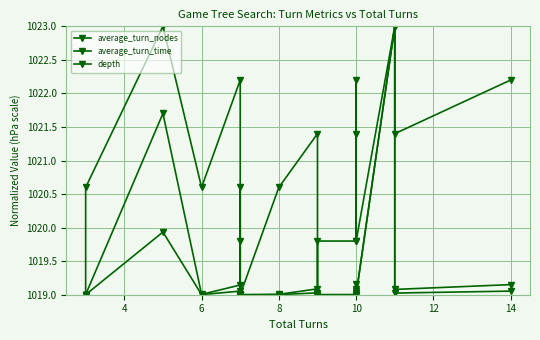

True or false: average_turn_nodes has a value of 432.3 at 14.

False